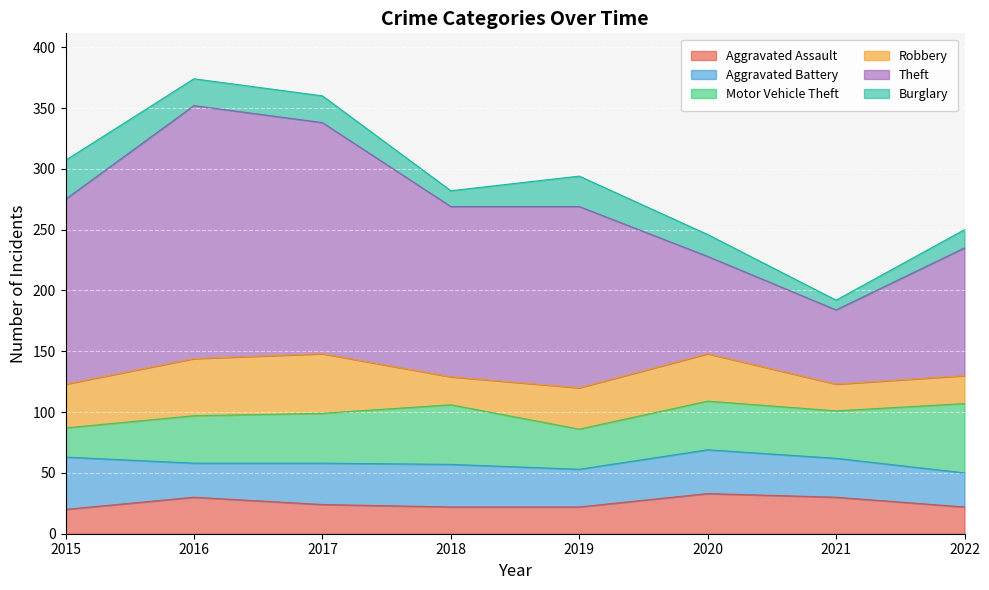

The Aggravated Battery series shows 28 at 2022. True or false?

True